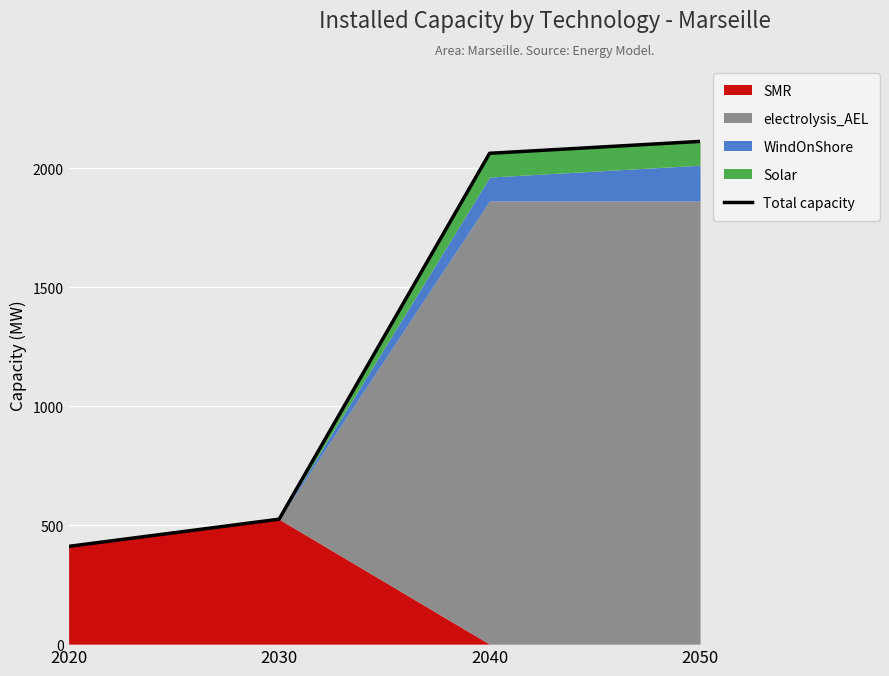

List the labels in order of value, smallest first.

2020, 2030, 2040, 2050